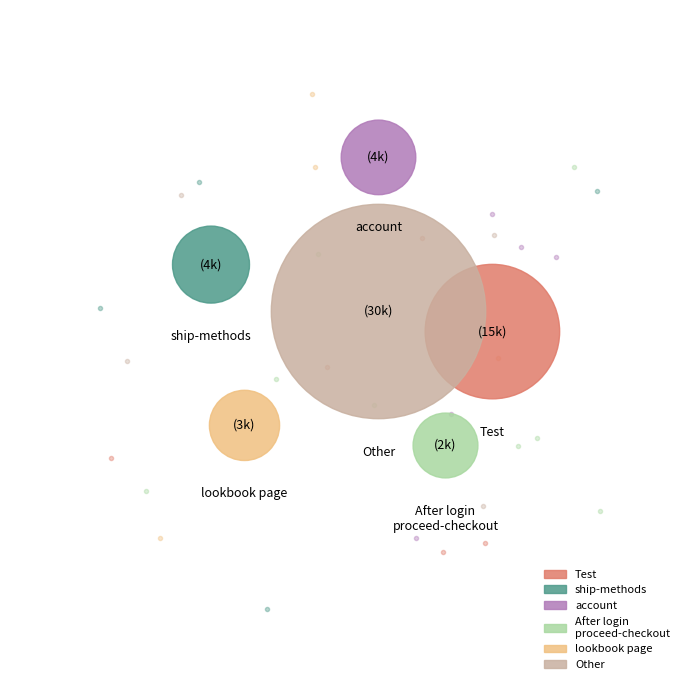

How many slices are in this pie chart?

24